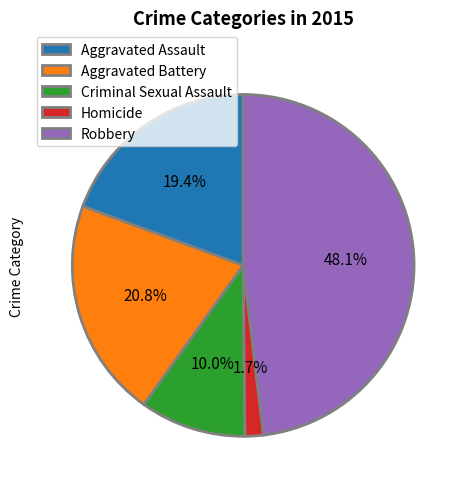

To the nearest percent, what is the average slice percentage?

20%